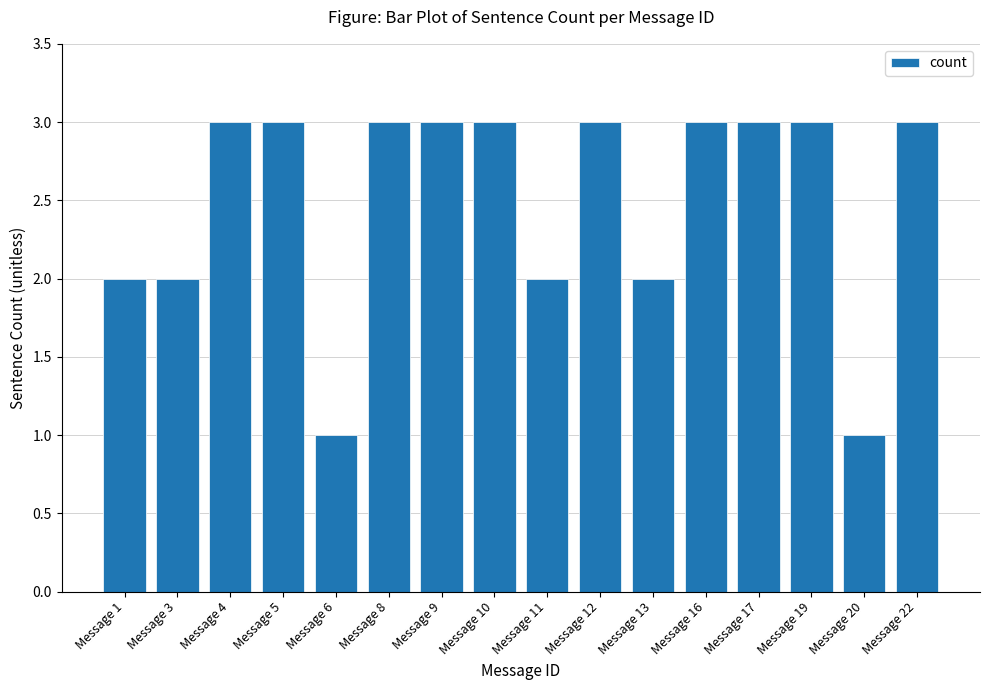

Reading right to left, what are all the values shown in this chart?

3	1	3	3	3	2	3	2	3	3	3	1	3	3	2	2